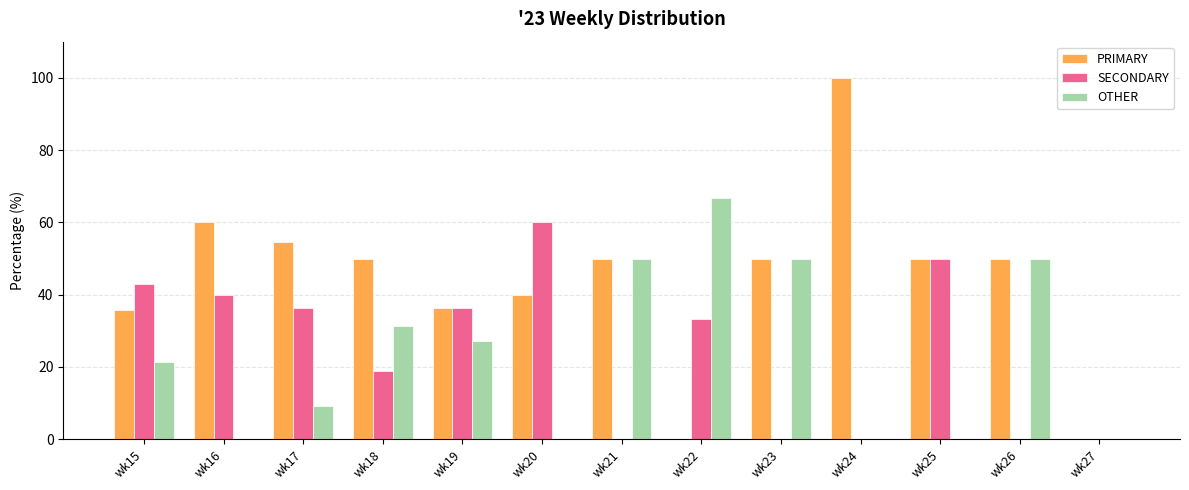

What is the sum of all SECONDARY values?

317.7